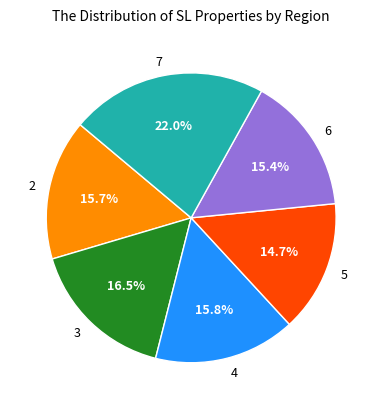

Count the number of slices in the pie.

6